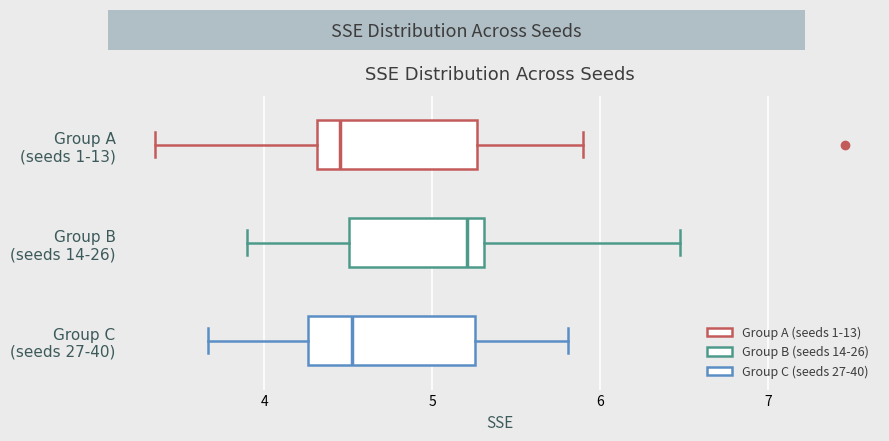

Reading bottom to top, read every box against the x-axis: the position of its median line, the range the box covers, and the ends of its whiskers. The values are not printed on the chart, so give them approximately, as read against the axis.

Group C (seeds 27-40): median 4.5, box 4.3 to 5.3, whiskers 3.7 to 5.8
Group B (seeds 14-26): median 5.2, box 4.5 to 5.3, whiskers 3.9 to 6.5
Group A (seeds 1-13): median 4.4, box 4.3 to 5.3, whiskers 3.3 to 5.9